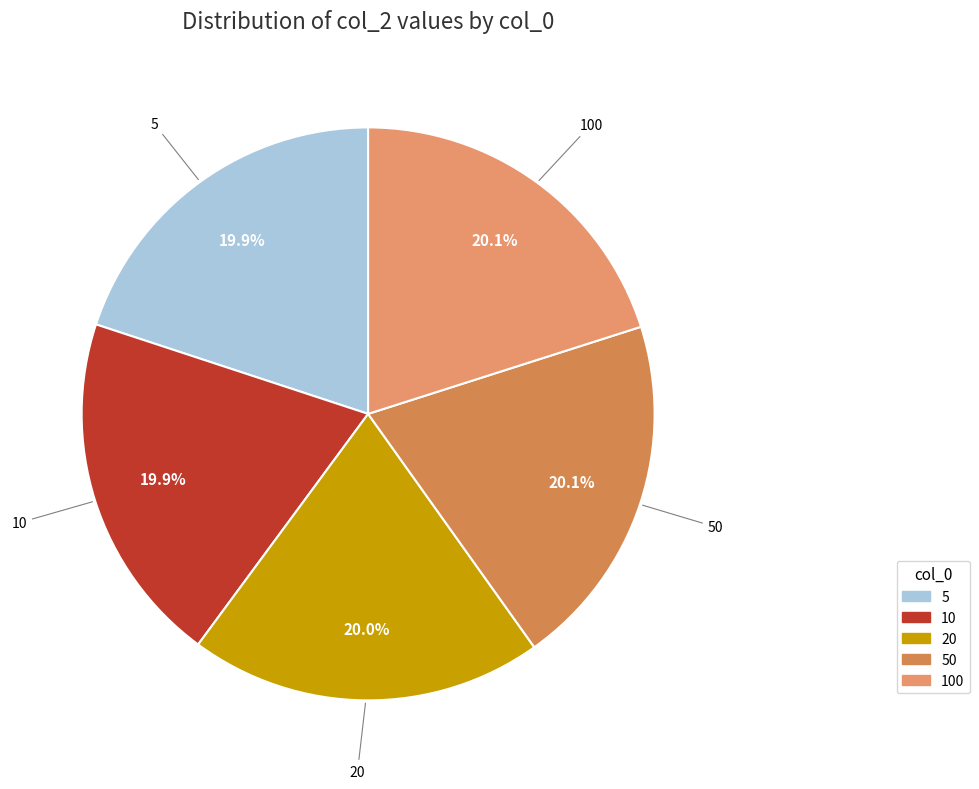

Is the sum of 100 and 20 greater than half?

No